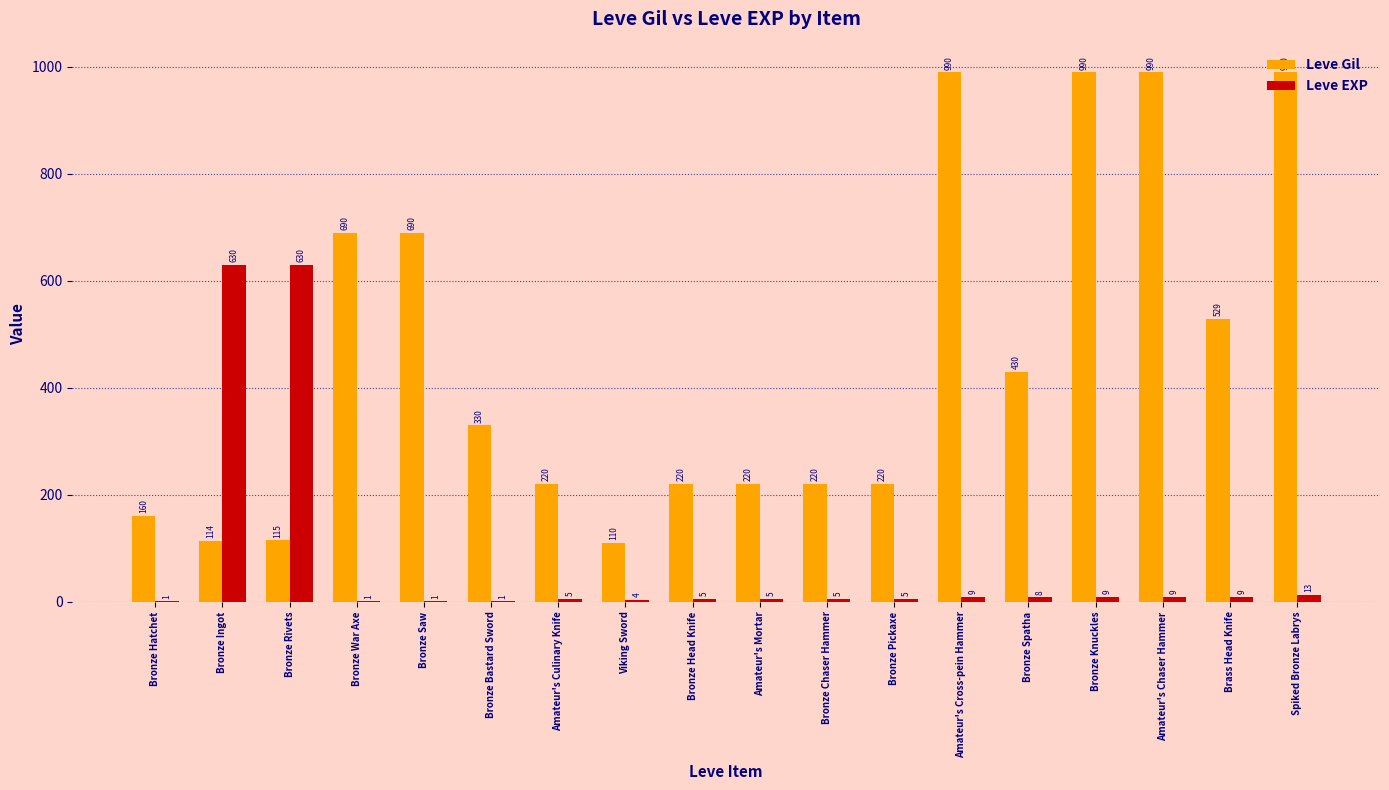

Count the number of categories in the chart.

18